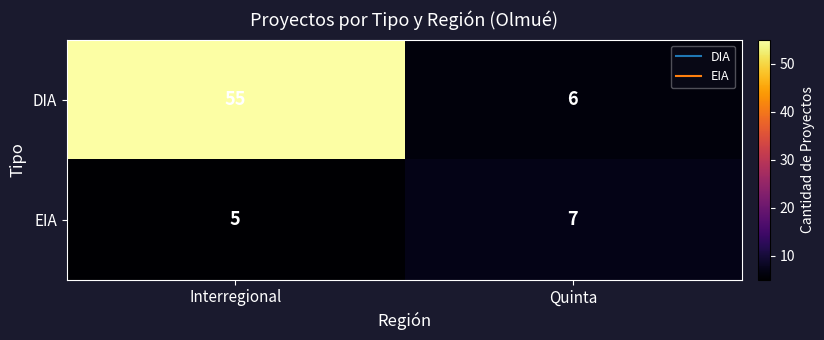

Rank the series by their maximum value, from highest to lowest.

DIA, EIA